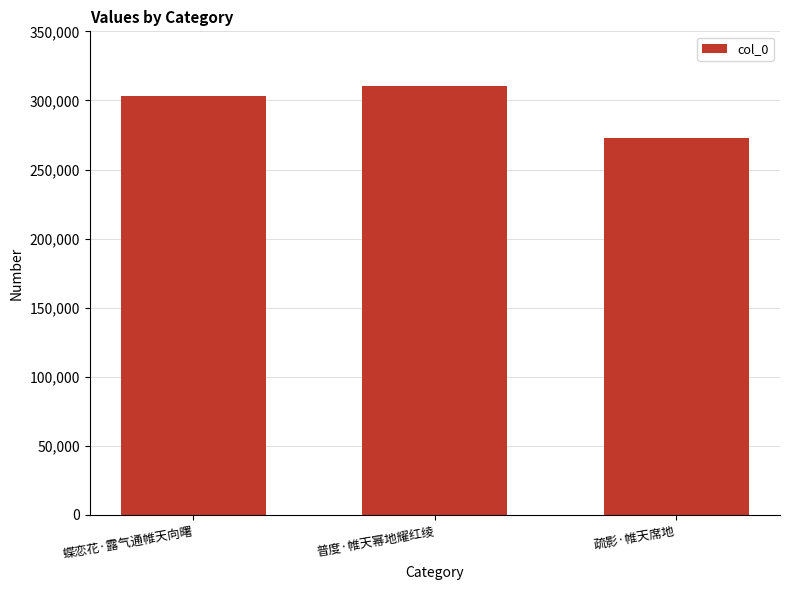

What is the sum of the values at 蝶恋花·露气通帷天向曙 and 疏影·帷天席地?

575936